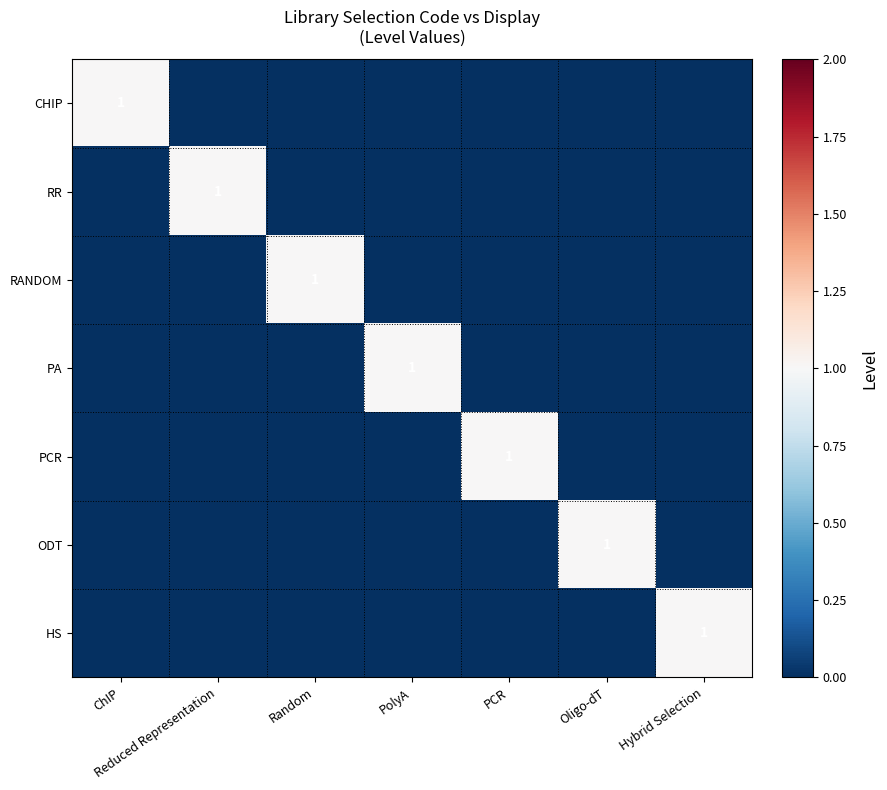

What is the maximum value shown in the chart?

1